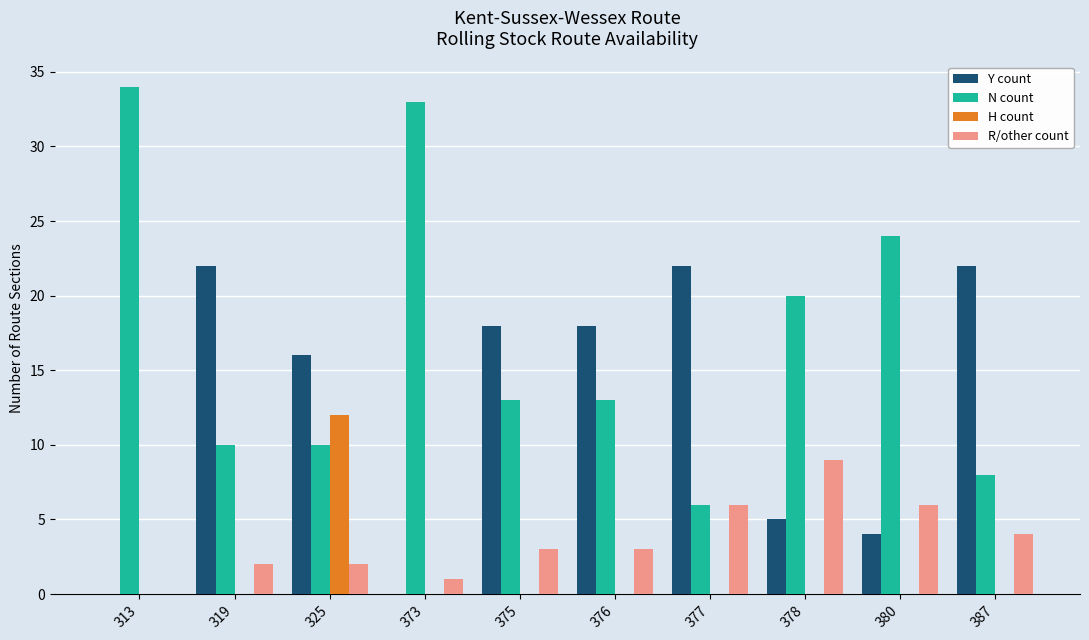

The value of R/other count at 373 is 1. True or false?

True